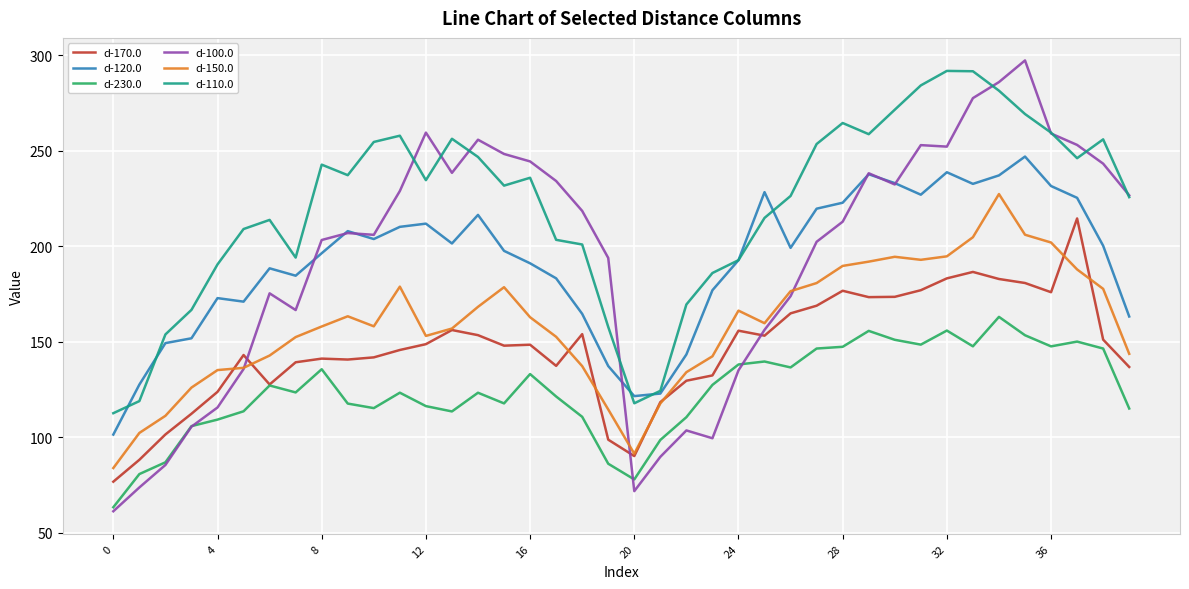

Which series has the largest total across all categories?

d-110.0